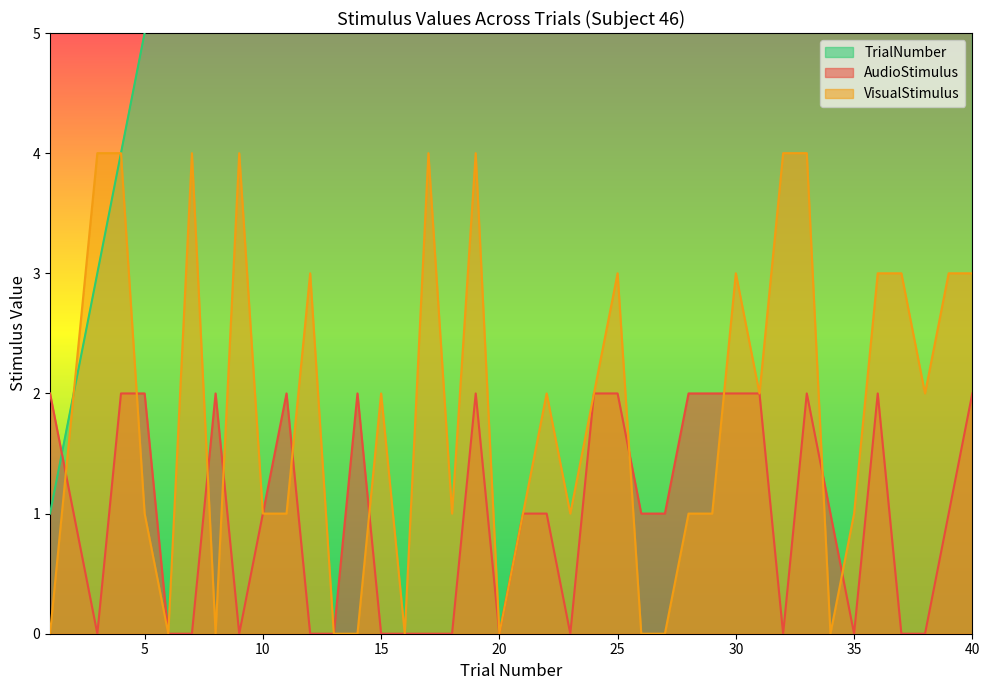

What is the total value across all series at 40?

45